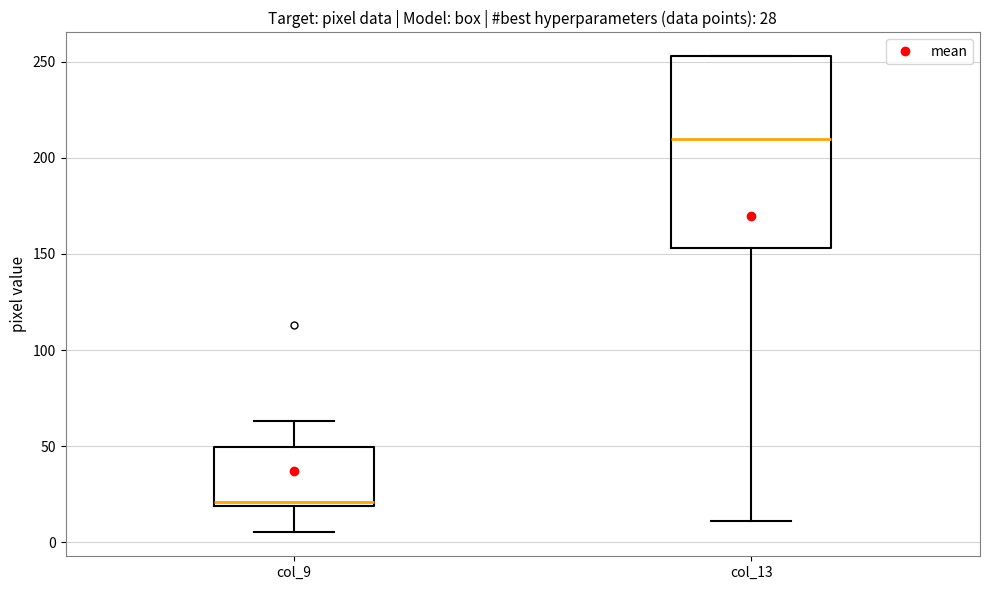

Which box has the highest median line?

col_13